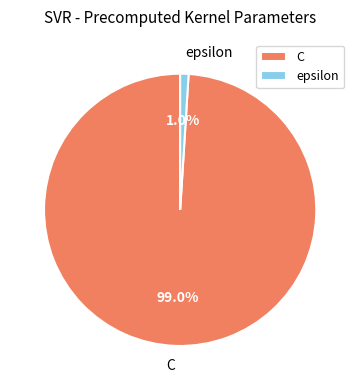

Is it true that epsilon is 1% of the pie?

True